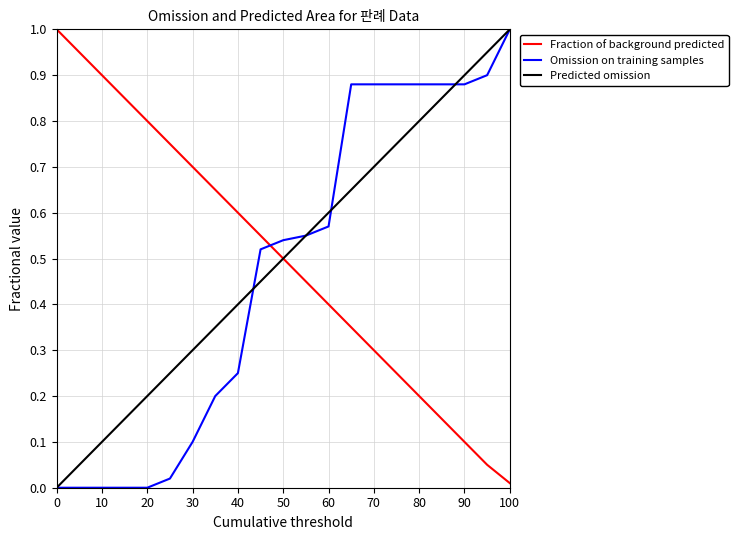

After their last crossing, which series has the higher values: Fraction of background predicted or Omission on training samples?

Omission on training samples